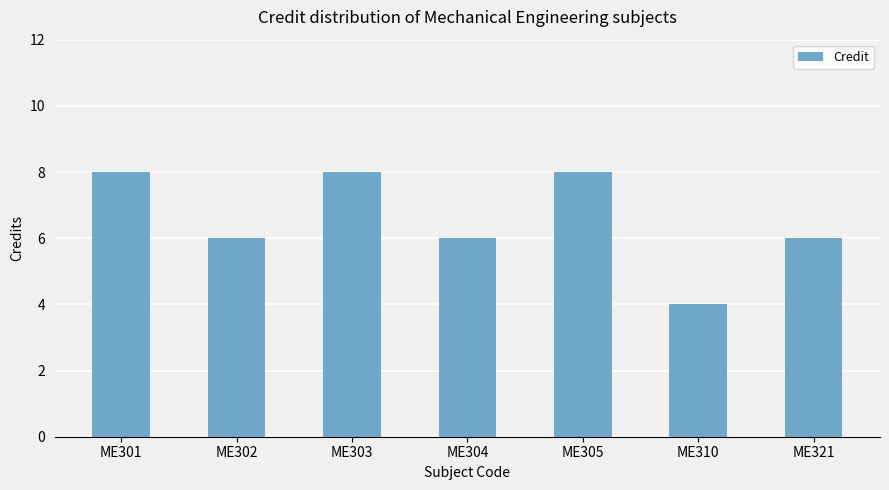

What is the value of the 5th bar from the left?

8